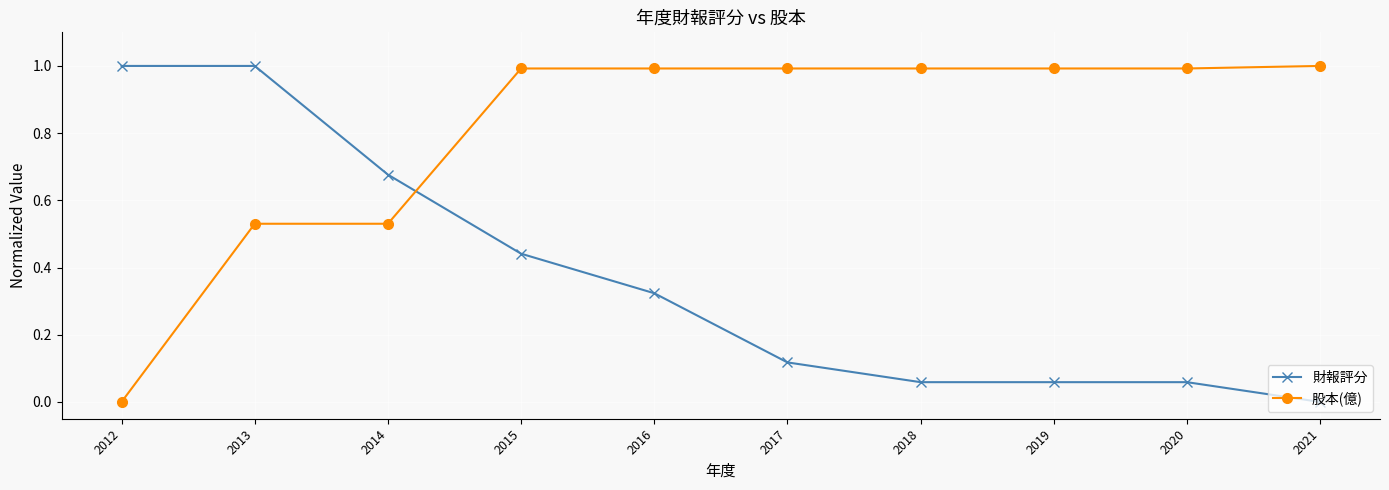

What is the value of the 股本(億) point at the 9th from the left?

1.0